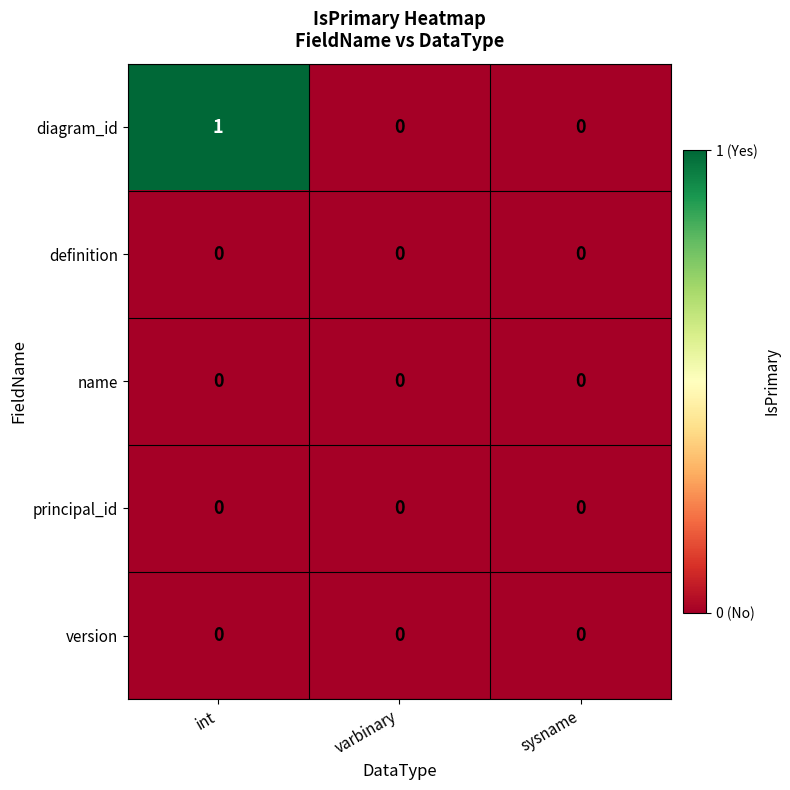

Reading left to right, what are all the values shown in this chart?

diagram_id: 1	0	0
definition: 0	0	0
name: 0	0	0
principal_id: 0	0	0
version: 0	0	0